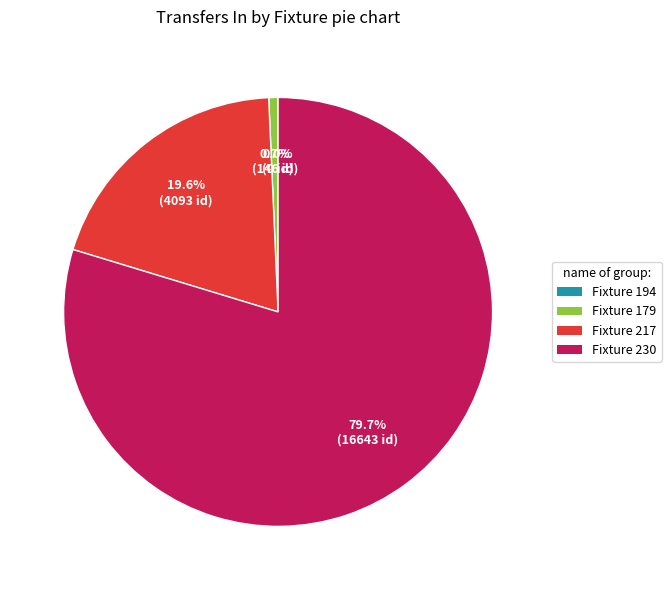

To the nearest percent, what is the combined percentage of Fixture 194 and Fixture 230?

80%